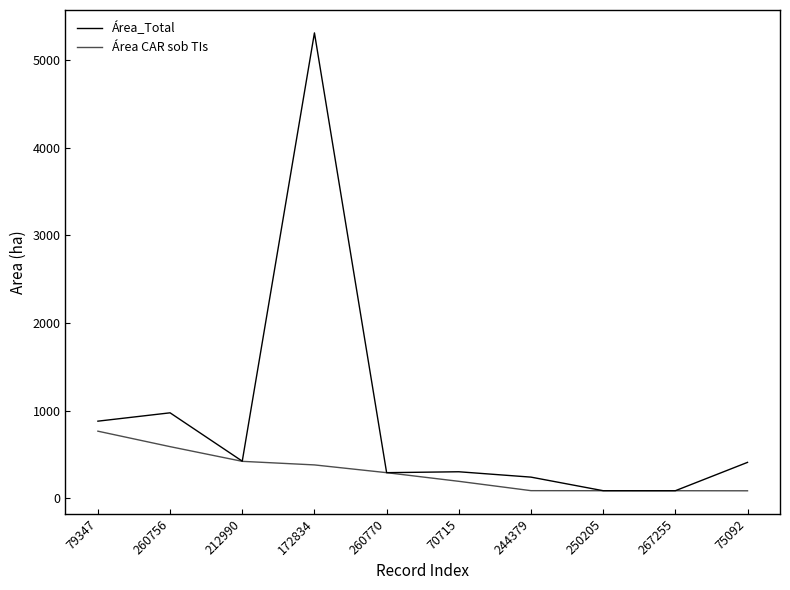

How many interior local peaks does the Área_Total series have?

3